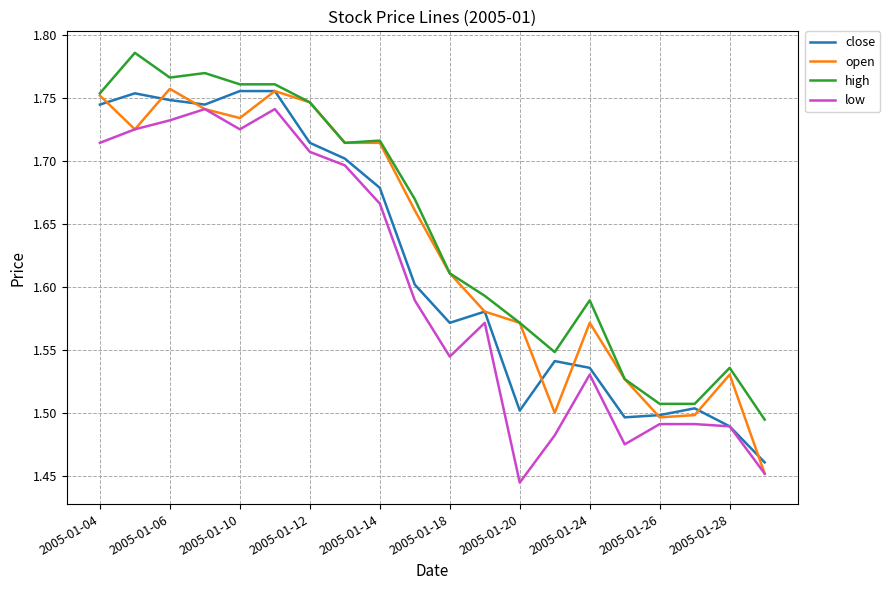

What is the difference between the maximum and second lowest values in the high series?

0.3